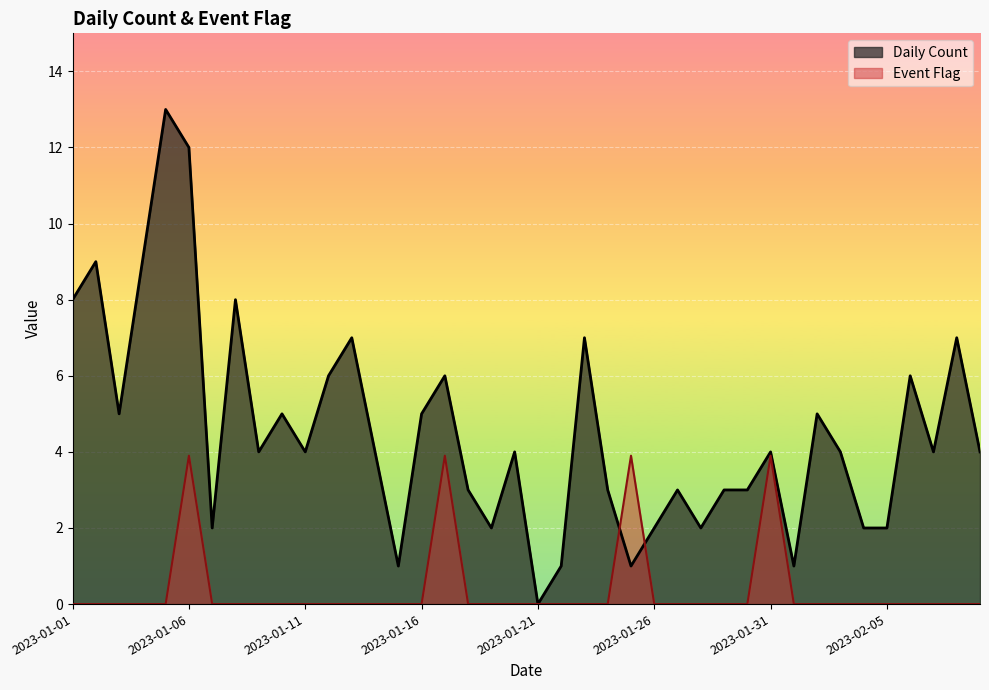

How many values in the Daily Count series are below 4?

16